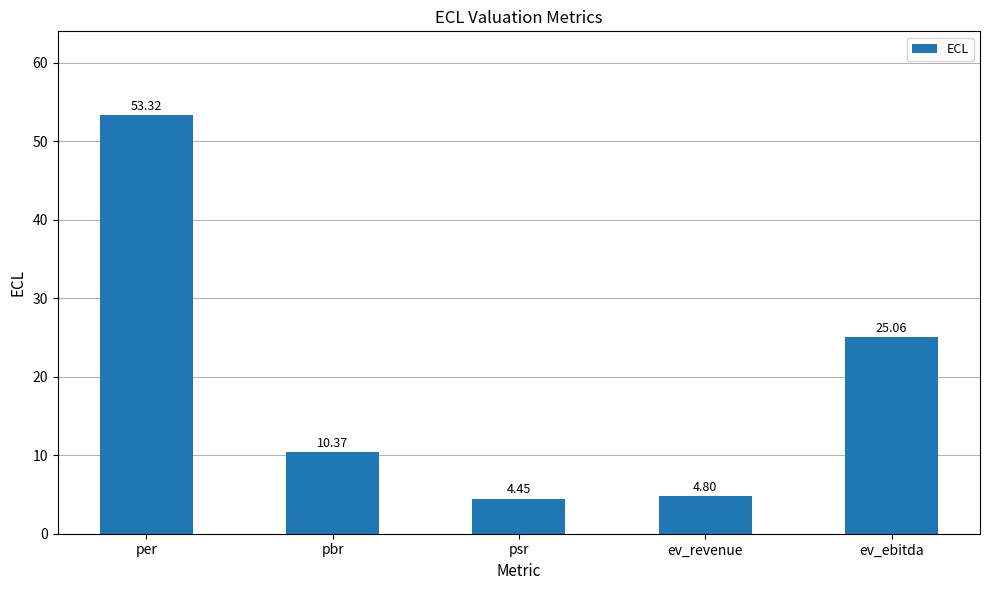

Between psr and pbr, which is larger?

pbr